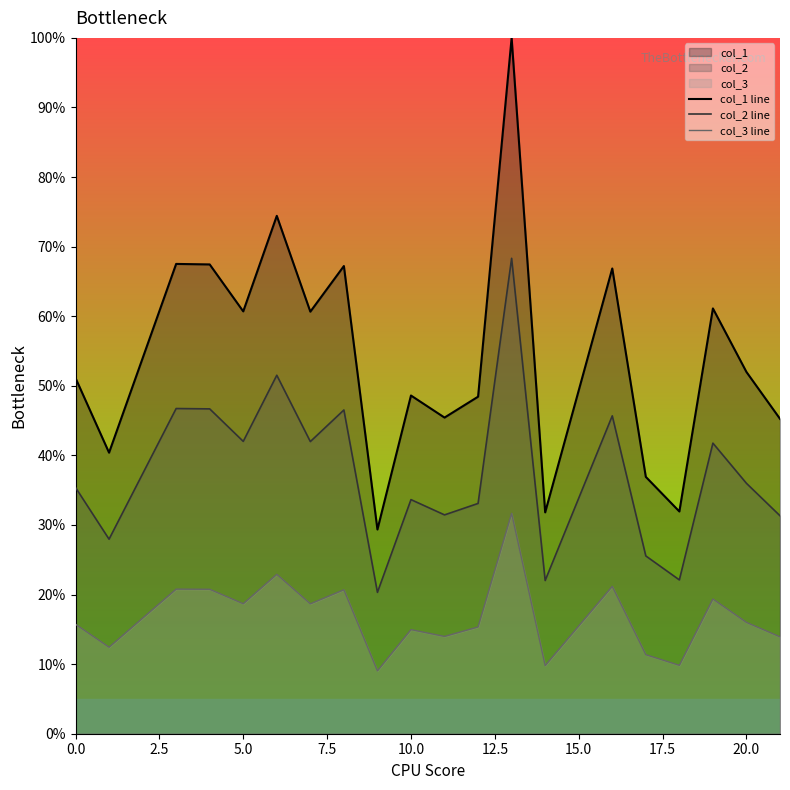

True or false: col_3 line has more than 2 points higher than both neighbors.

True